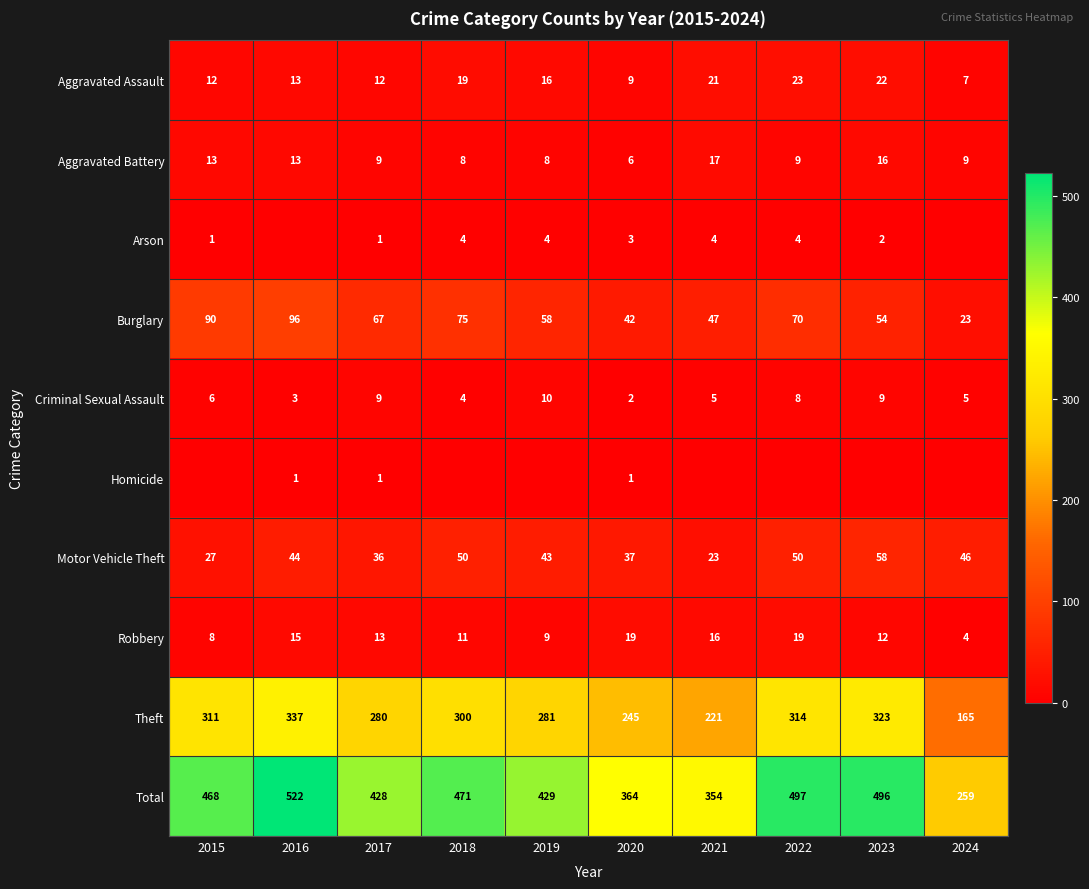

Which category has the highest value in the Aggravated Battery series?

2021